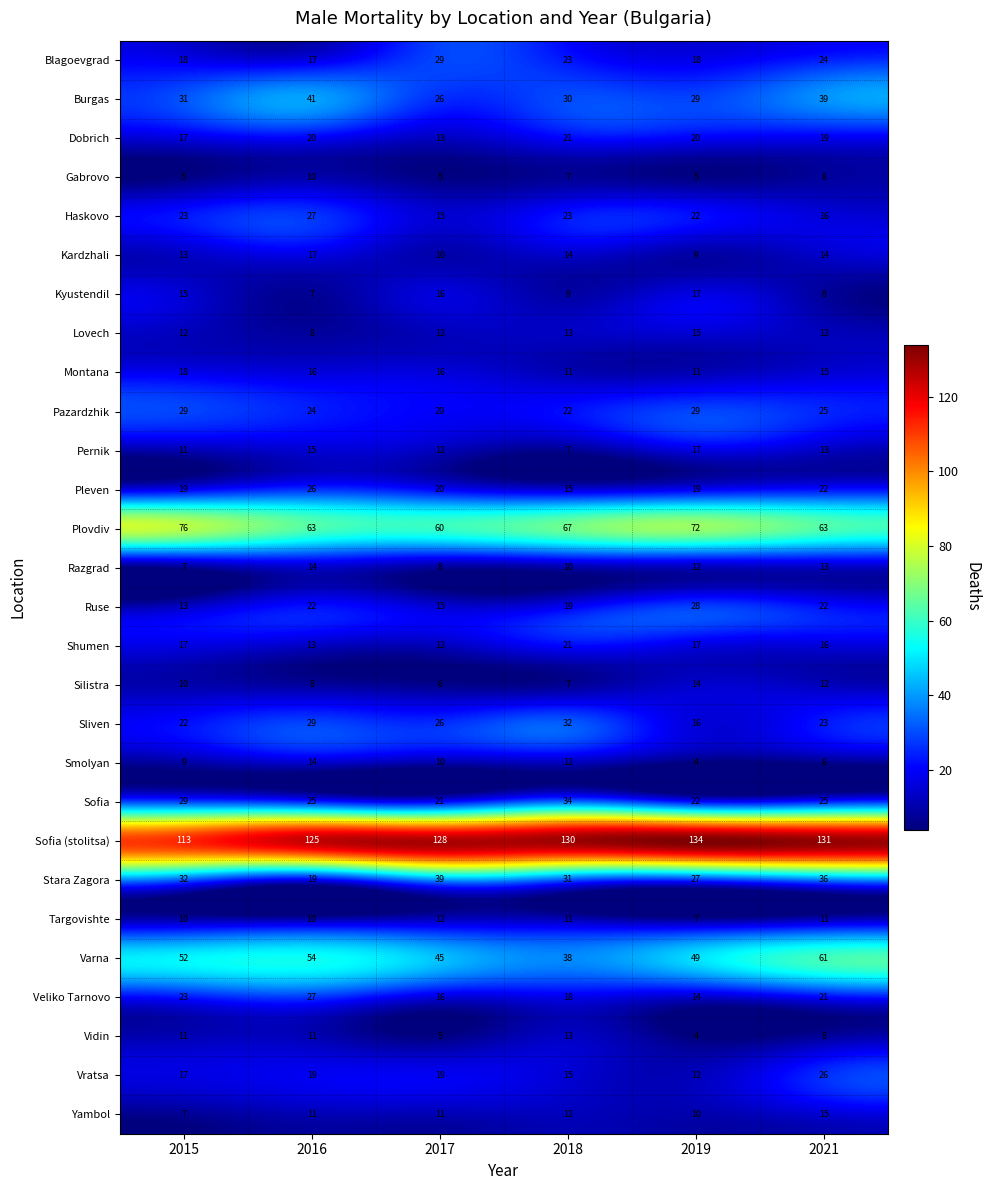

What is the difference between the Smolyan values at 2021 and 2018?

6